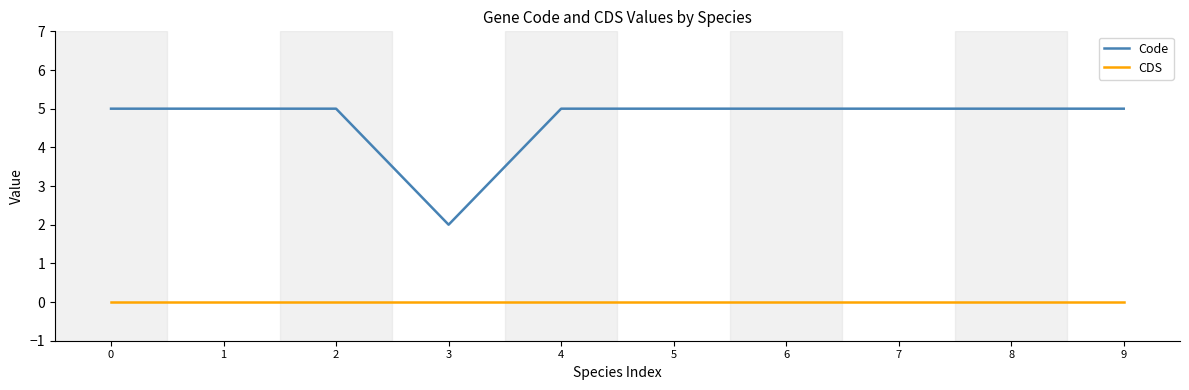

Reading left to right, what are all the values shown in this chart?

Code: 0=5	1=5	2=5	3=2	4=5	5=5	6=5	7=5	8=5	9=5
CDS: 0=0	1=0	2=0	3=0	4=0	5=0	6=0	7=0	8=0	9=0